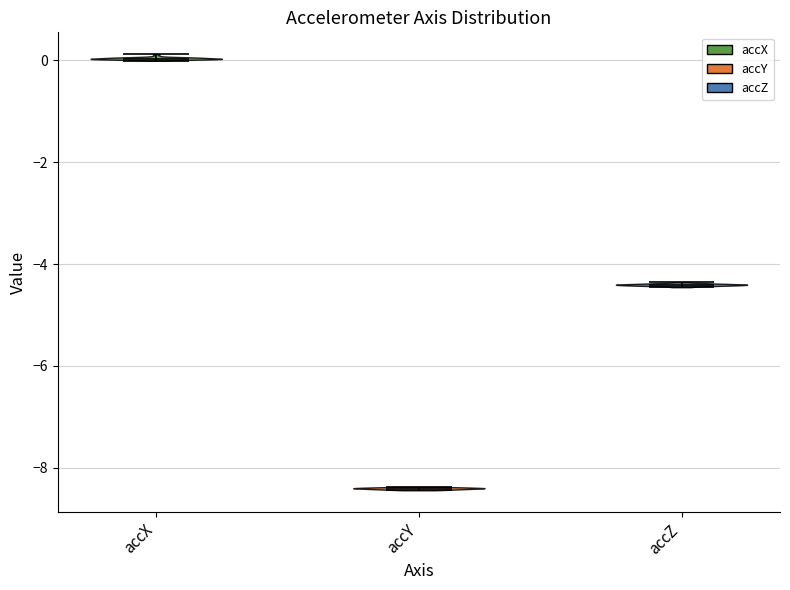

Reading left to right, read every violin against the y-axis: where its median line is, and the lowest and highest points it reaches. The values are not printed on the chart, so give them approximately, as read against the axis.

accX: median line 0.0, lowest point 0.0, highest point 0.2
accY: median line -8.4, lowest point -8.4, highest point -8.4
accZ: median line -4.4, lowest point -4.4, highest point -4.4